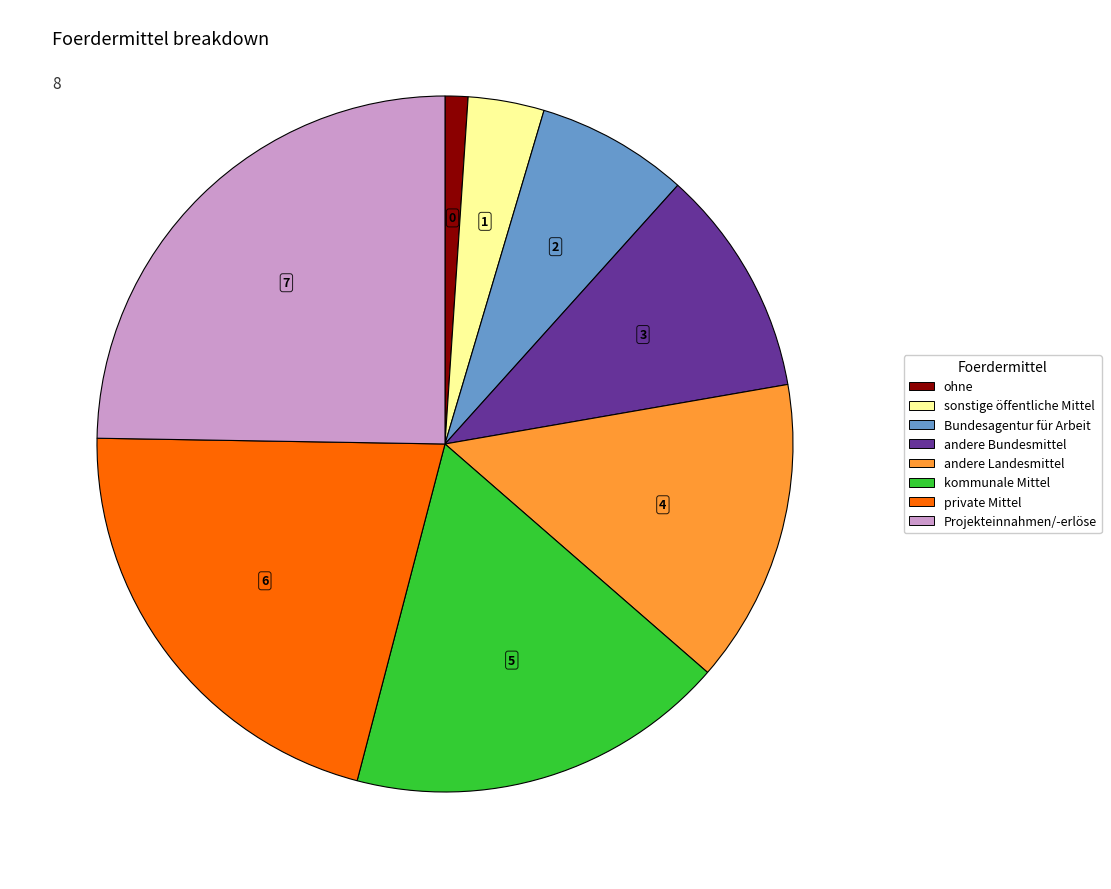

True or false: andere Bundesmittel accounts for 1% of the total.

False